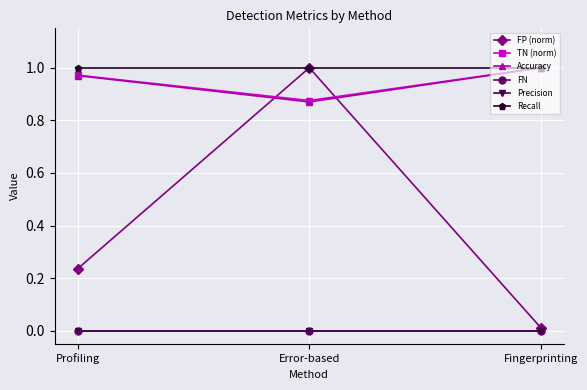

Which category has the lowest value in the Precision series?

Profiling